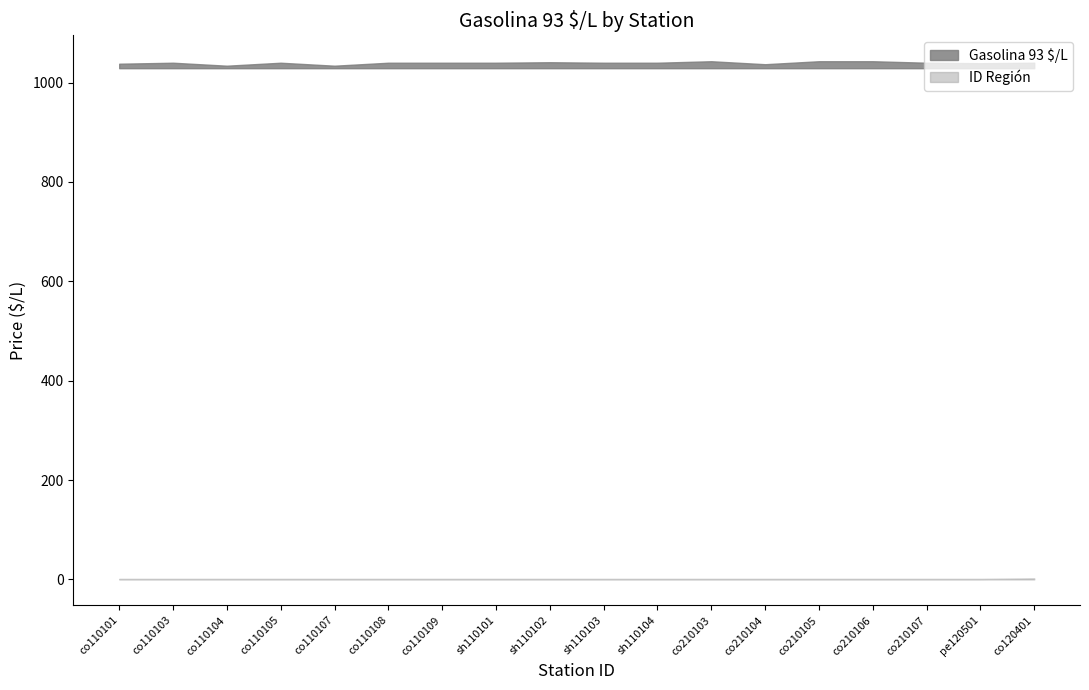

Which series has the largest range (max minus min)?

Gasolina 93 $/L